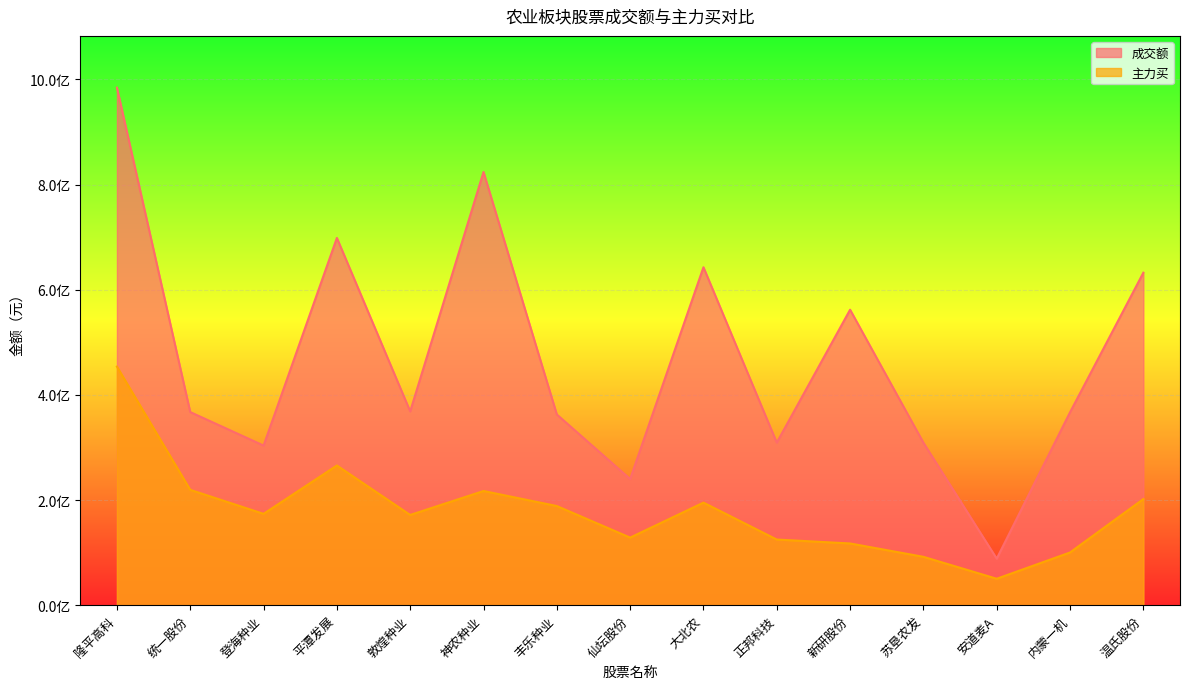

Is it true that 主力买 equals 117380271 at 新研股份?

True